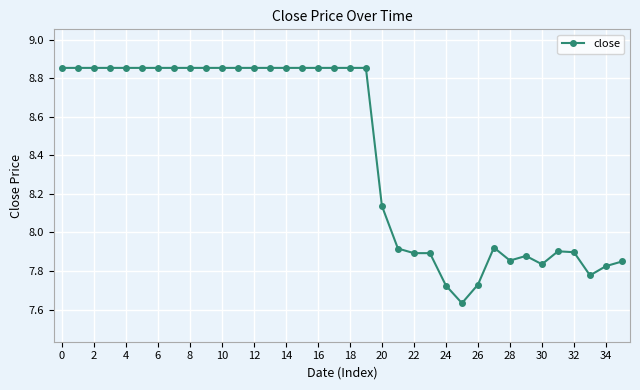

True or false: the data has more than 1 interior local peaks.

True